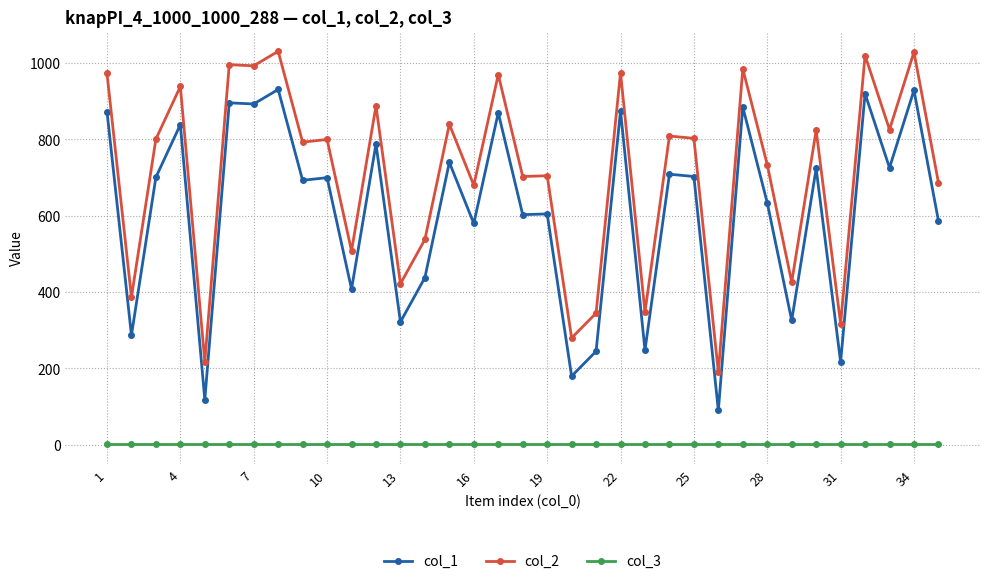

True or false: col_2 and col_3 cross at least once.

False